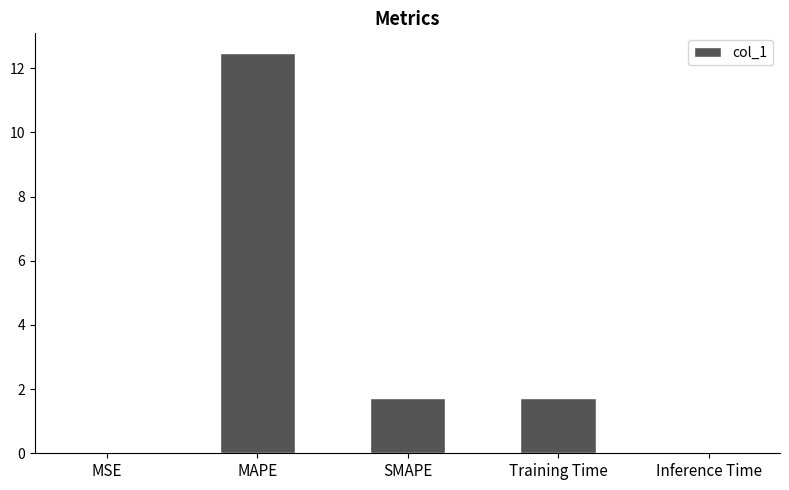

How many series are shown in this chart?

1